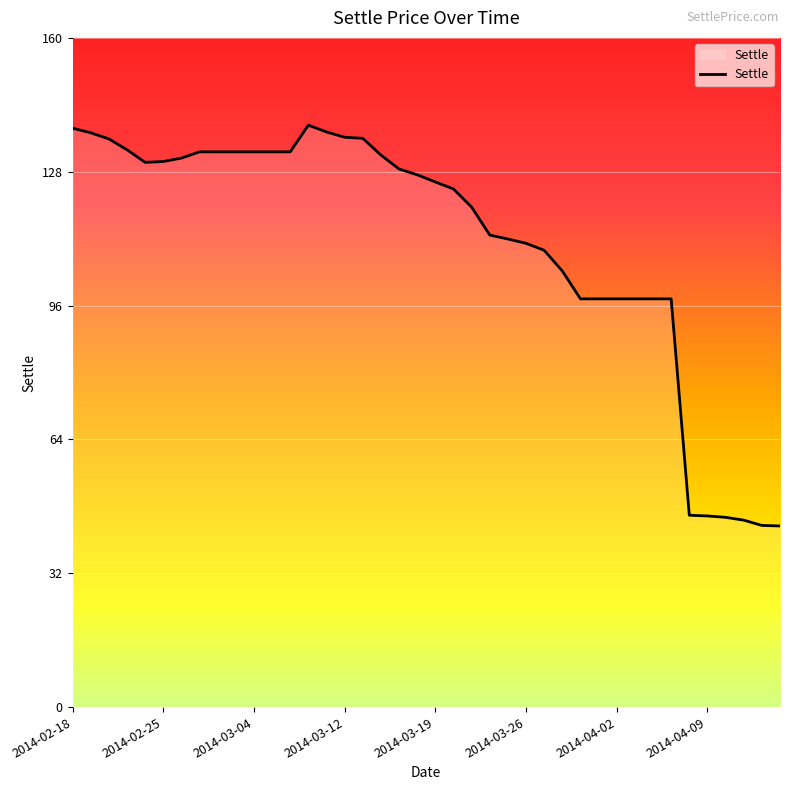

What is the minimum value shown in the chart?

43.2